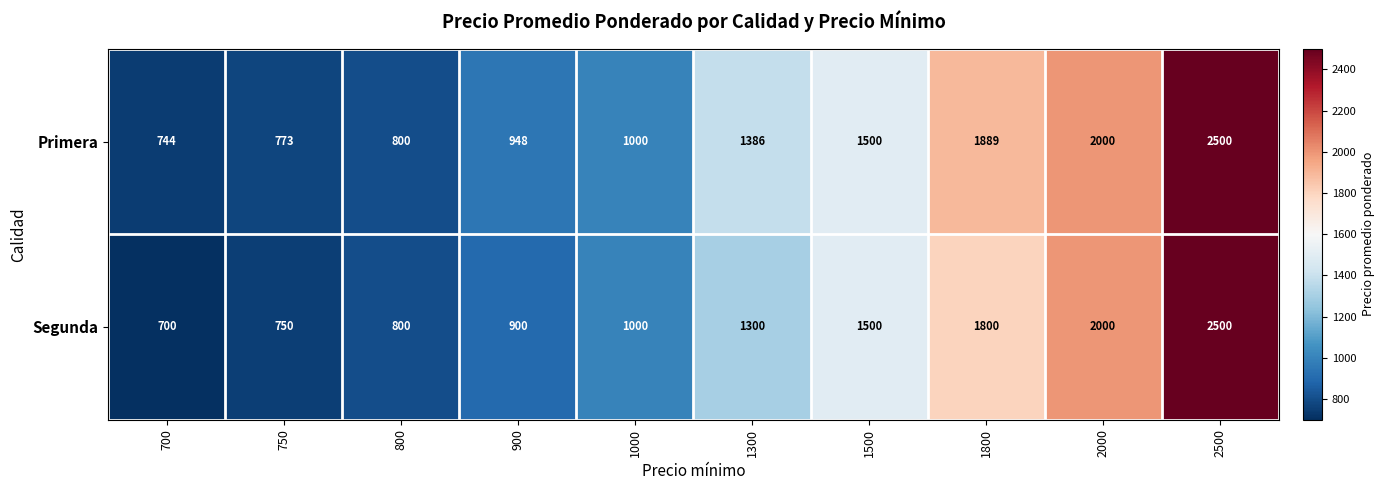

What value does the Segunda series have at 1800, to the nearest 100?

1800